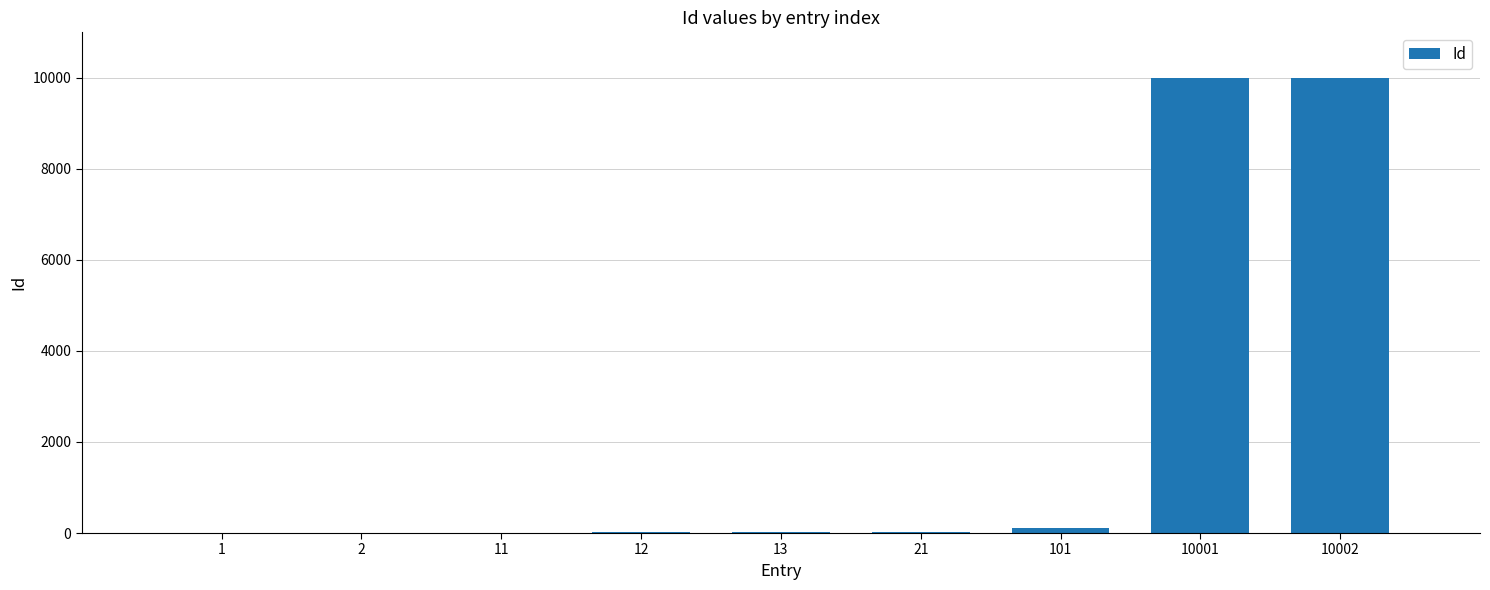

What is the sum of all values?

20164